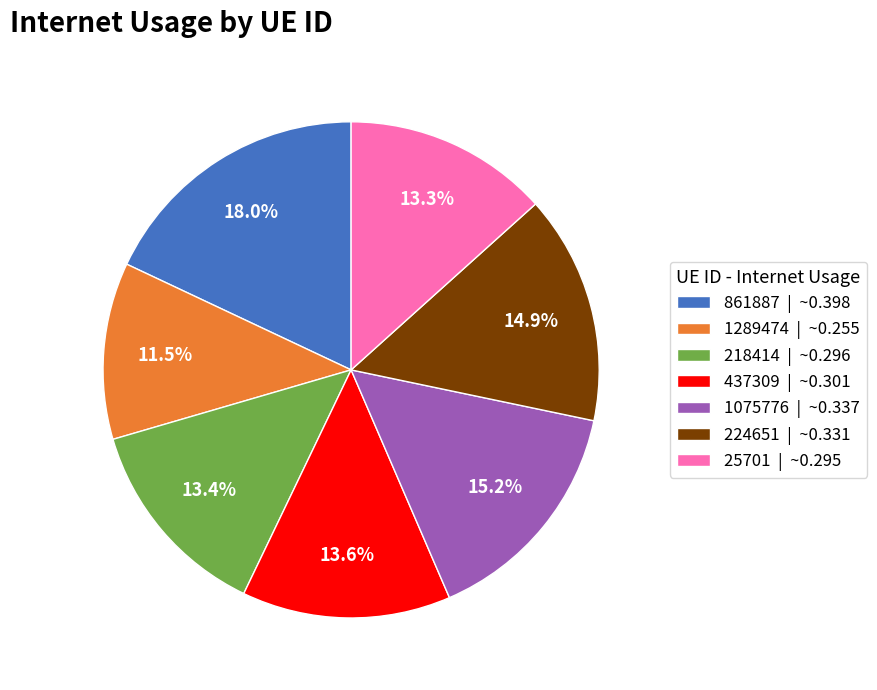

Is 1075776 the majority of the pie?

No